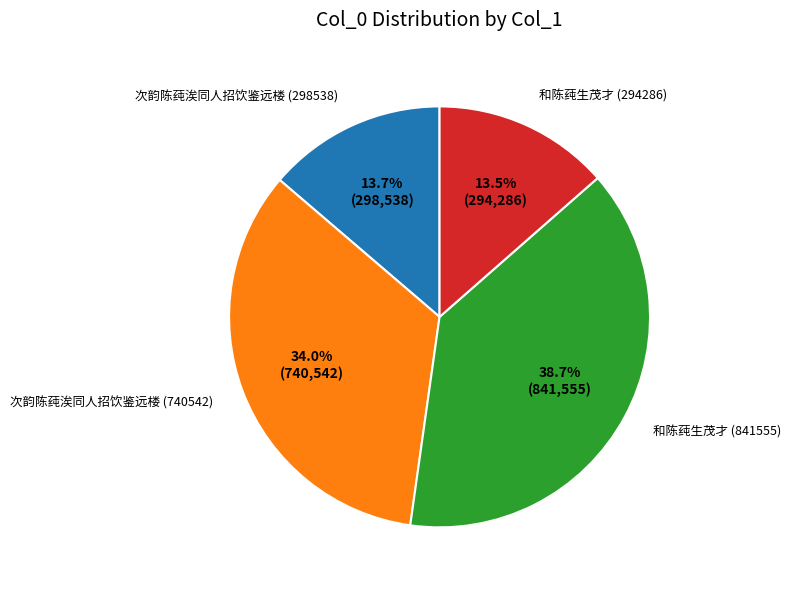

To the nearest percent, what is the difference between the 和陈莼生茂才 (294286) and 和陈莼生茂才 (841555) slice percentages?

25%